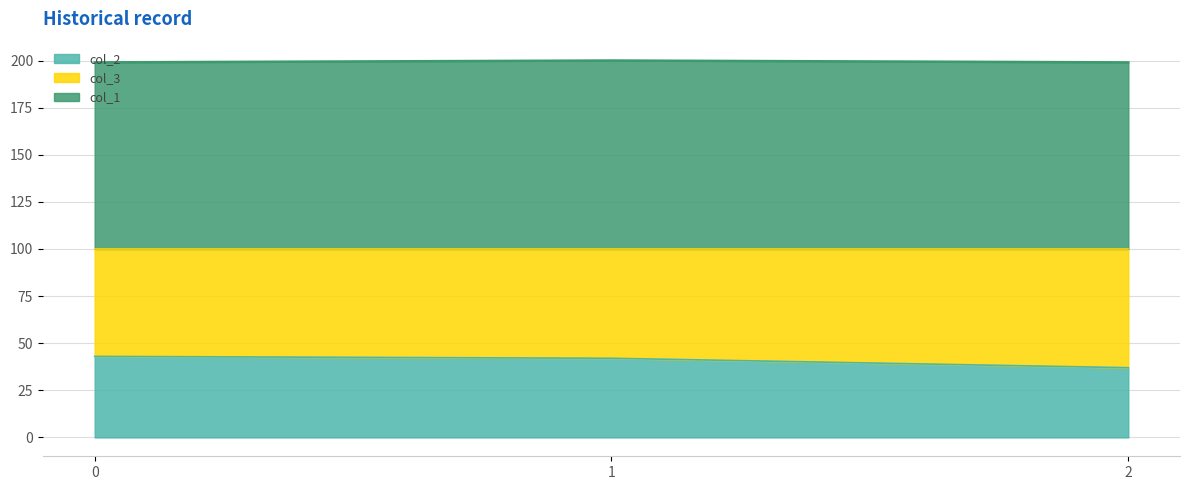

Reading left to right, what are all the values shown in this chart?

col_2: 43	42	37
col_1: 199	200	199